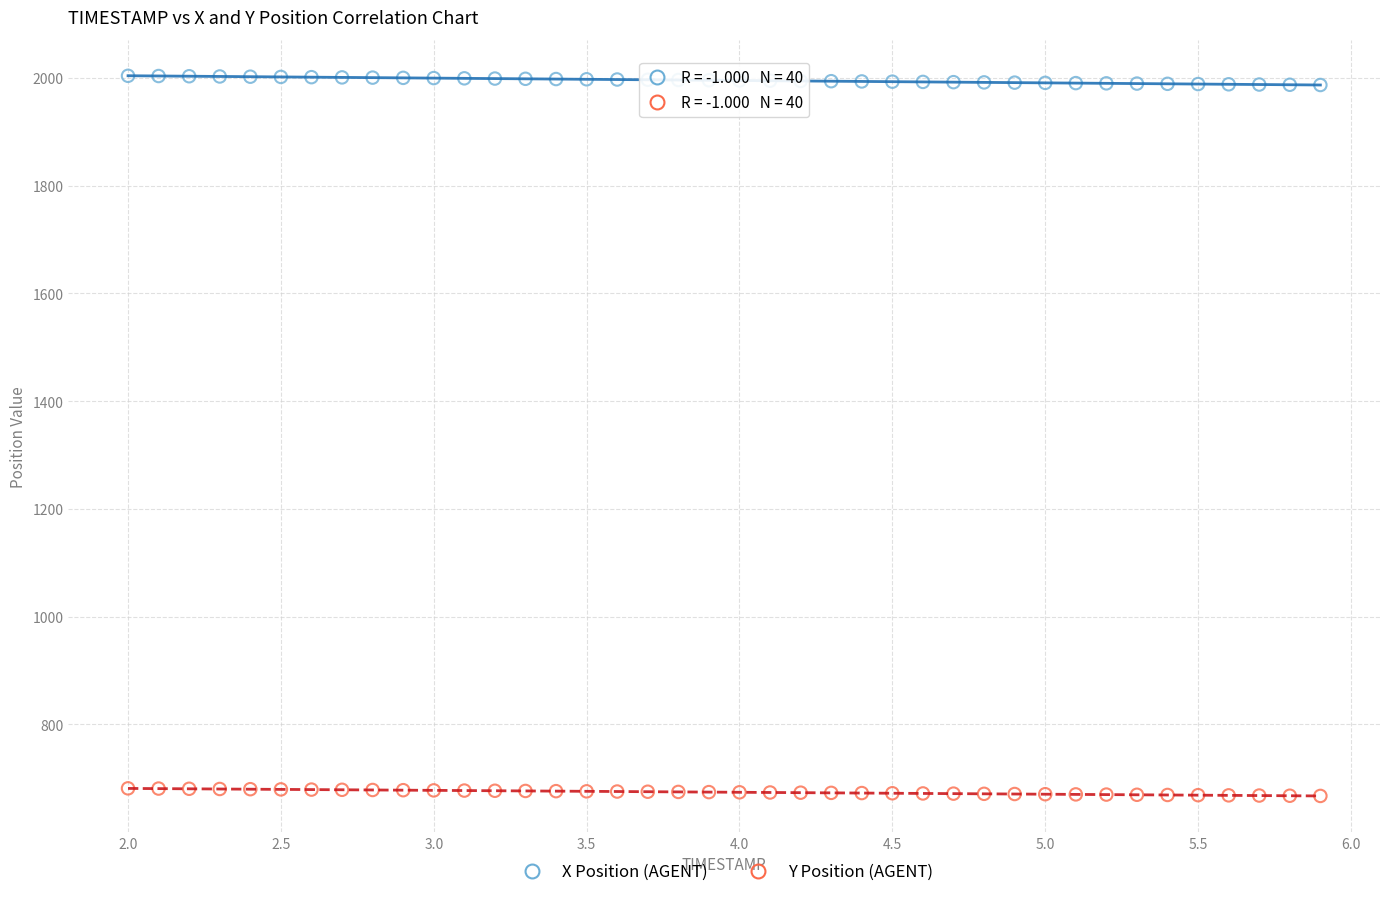

Across all data points, what is the range of X values (max minus min)?

3.9